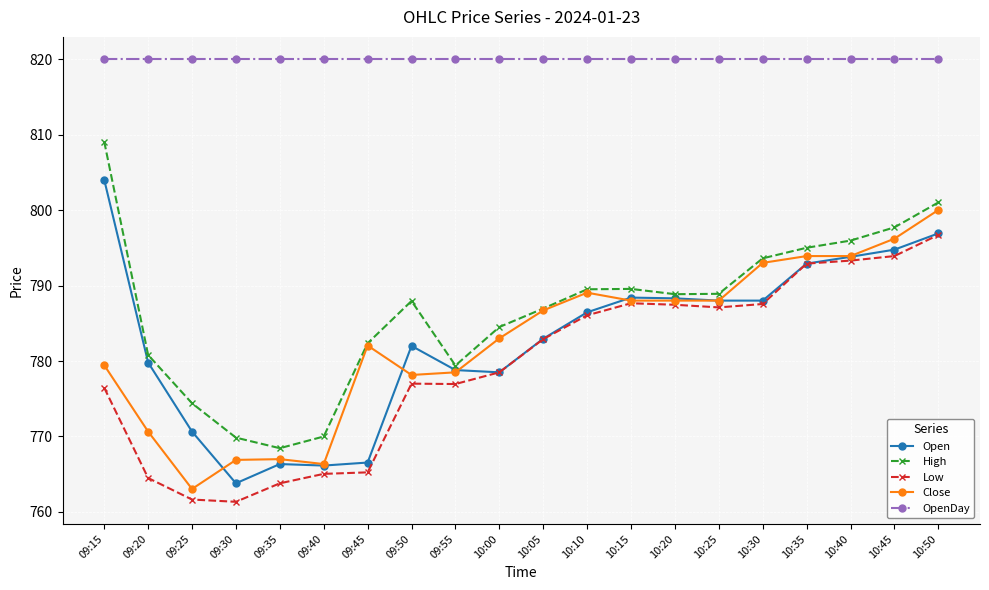

In Low, how many points are lower than both neighbors (excluding endpoints)?

3